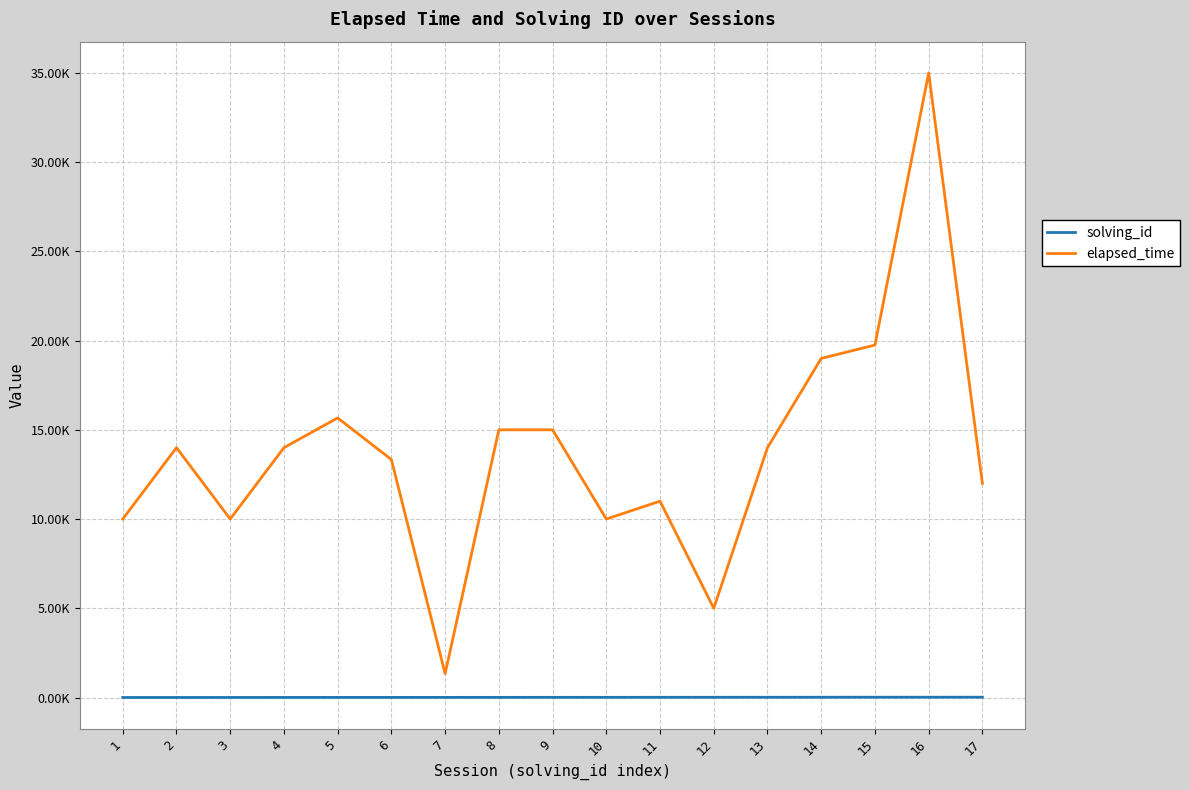

List the series in order of their peak value, highest first.

elapsed_time, solving_id